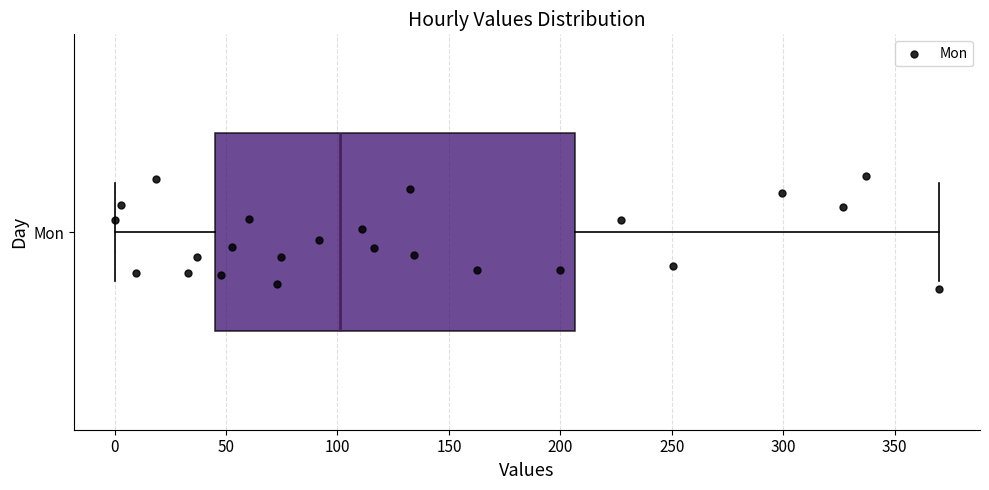

Read this box plot against the x-axis: the position of the median line, the range covered by the box, and the ends of both whiskers. The values are not printed on the chart, so give them approximately, as read against the axis.

median 100, box 45 to 205, whiskers 0 to 370